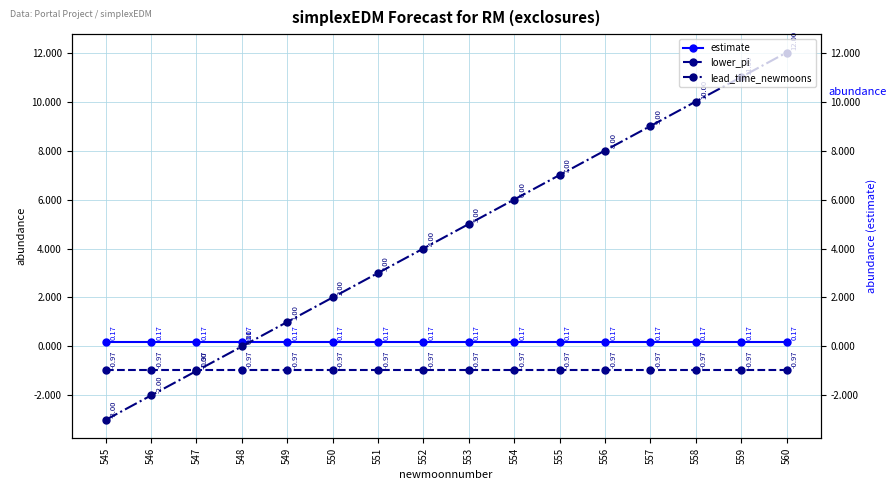

Where is lead_time_newmoons nearest to the value 4?

552